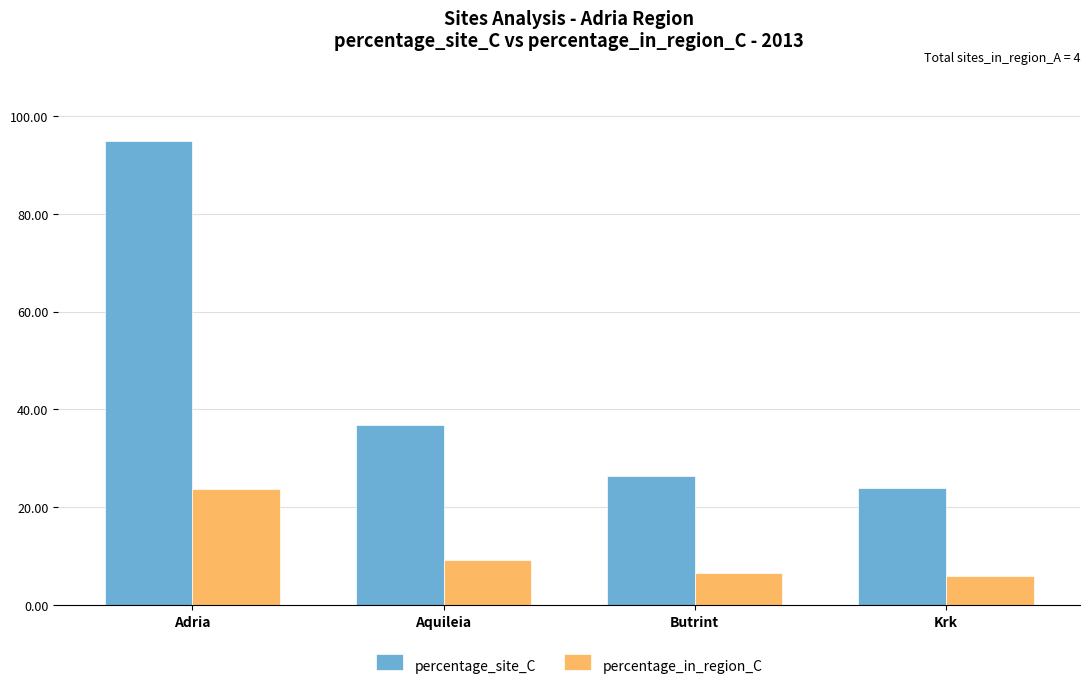

Which series has the widest spread of values?

percentage_site_C